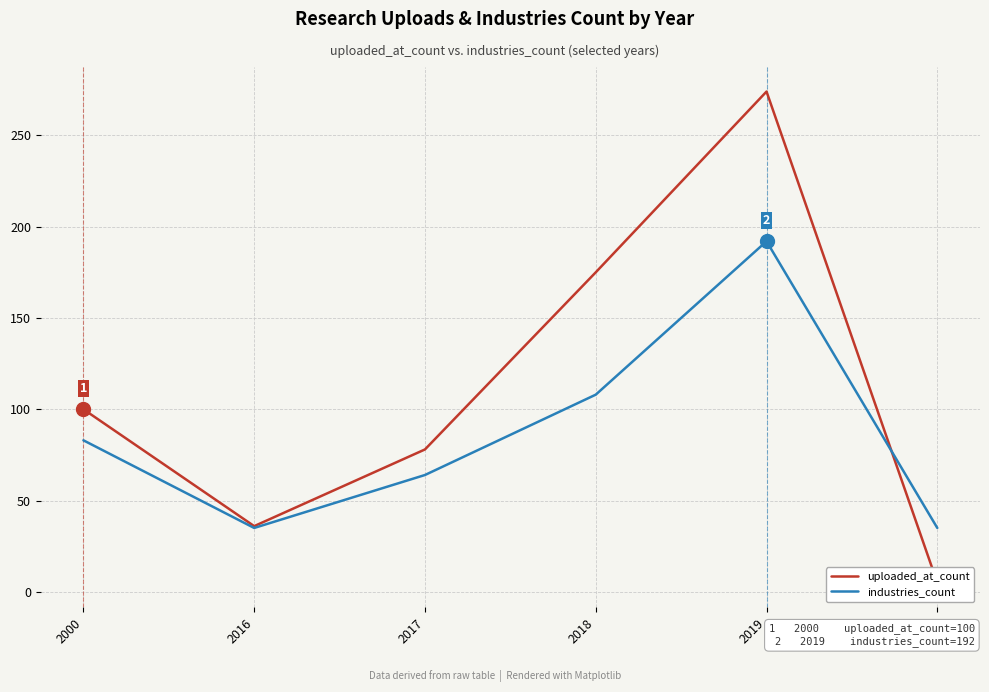

Which series has the largest total across all categories?

uploaded_at_count